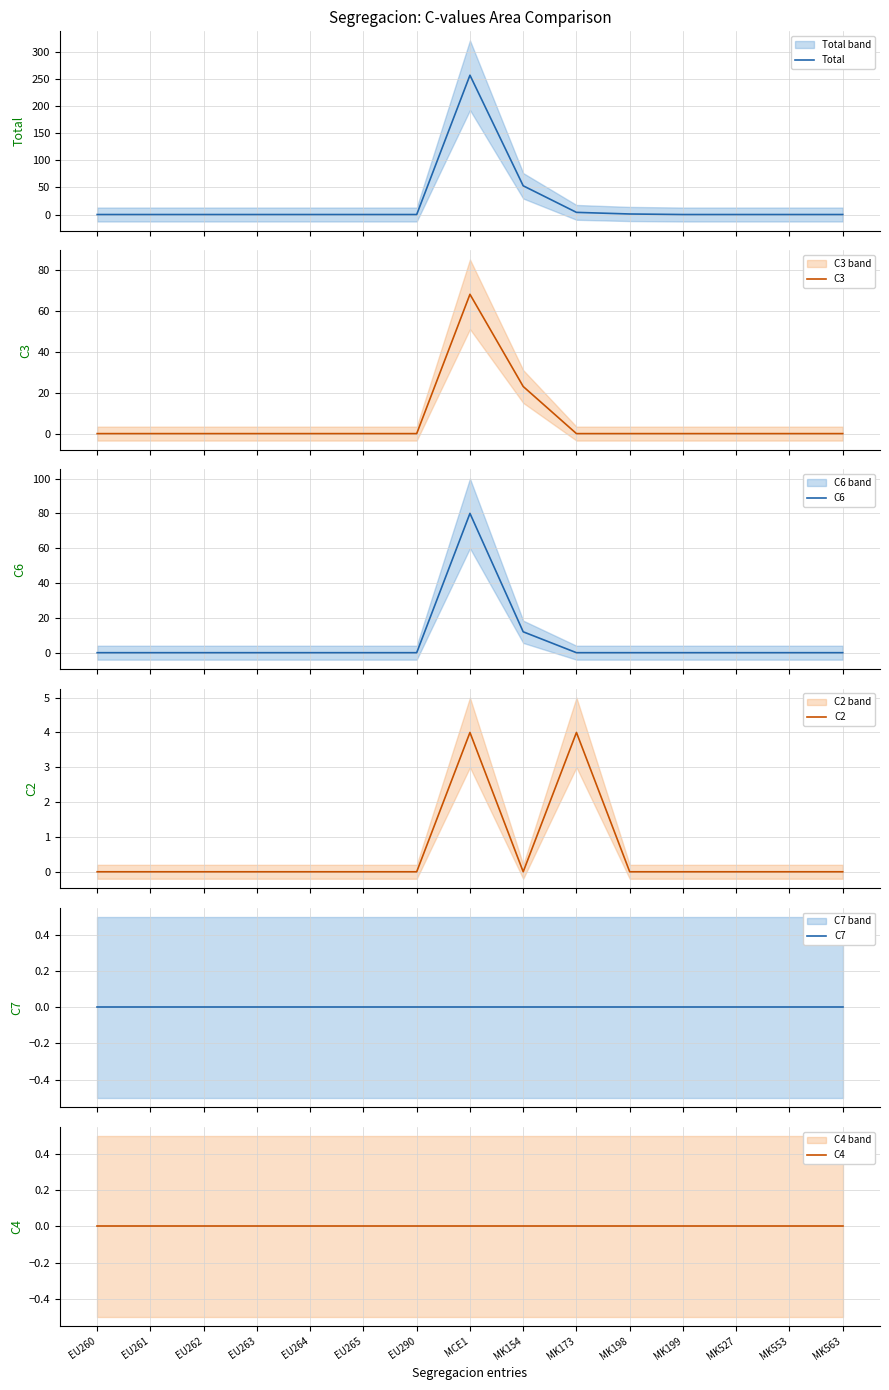

Is the value of C3 at EU261 greater than the value of C7 at MK199?

No